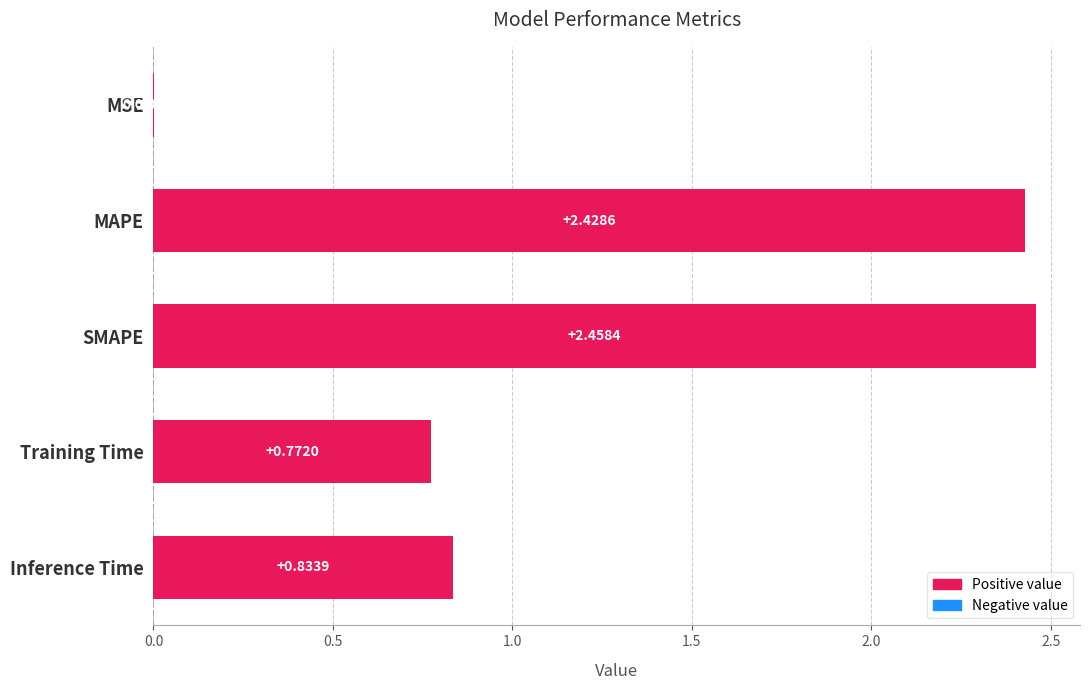

At which category does the chart reach its peak across all series?

SMAPE